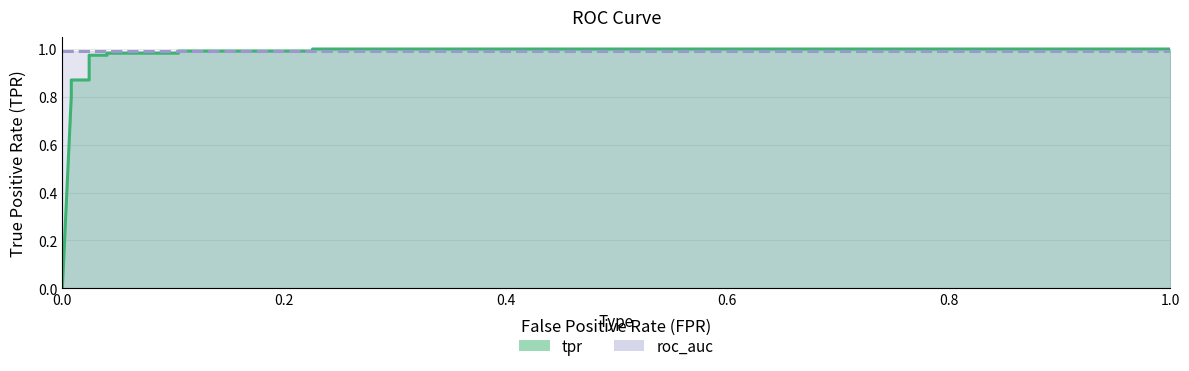

What is the approximate value at 1?

1.0